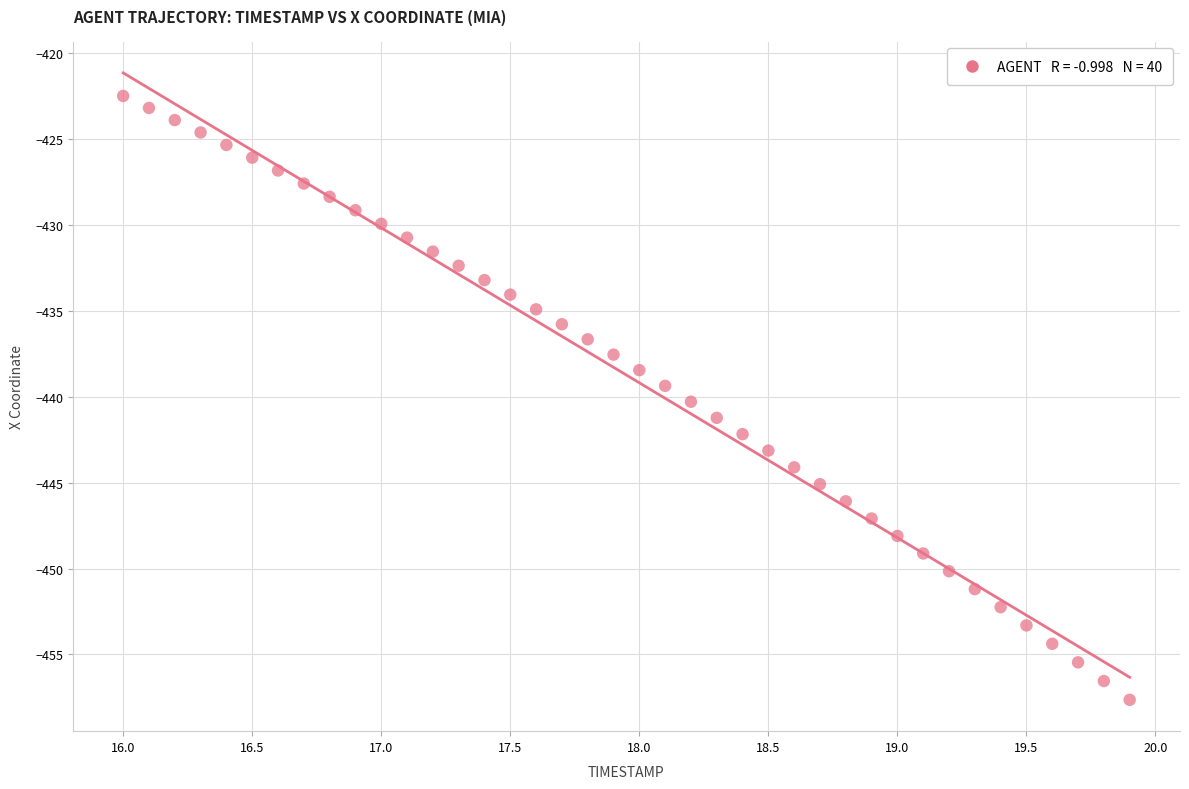

What is the range of X values (max minus min)?

3.9